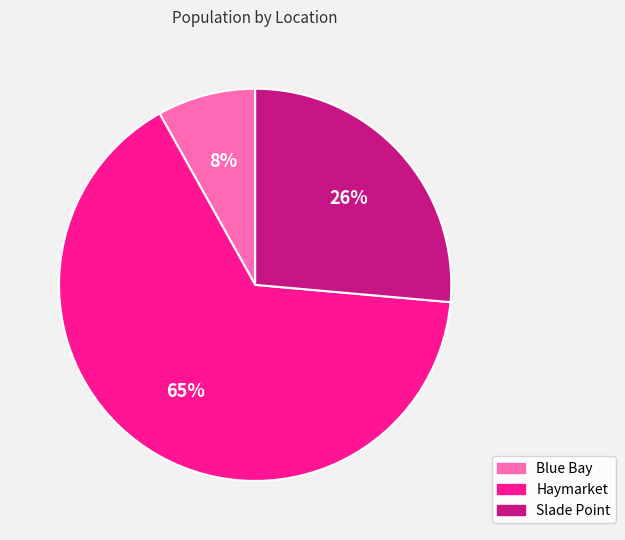

Is Slade Point the majority of the pie?

No